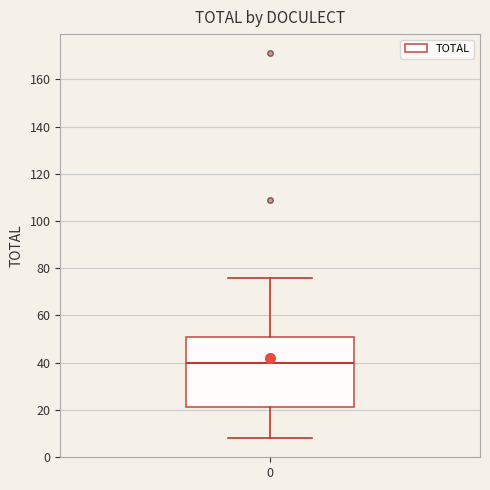

Read this box plot against the y-axis: the position of the median line, the range covered by the box, and the ends of both whiskers. The values are not printed on the chart, so give them approximately, as read against the axis.

median 40, box 22 to 52, whiskers 8 to 76